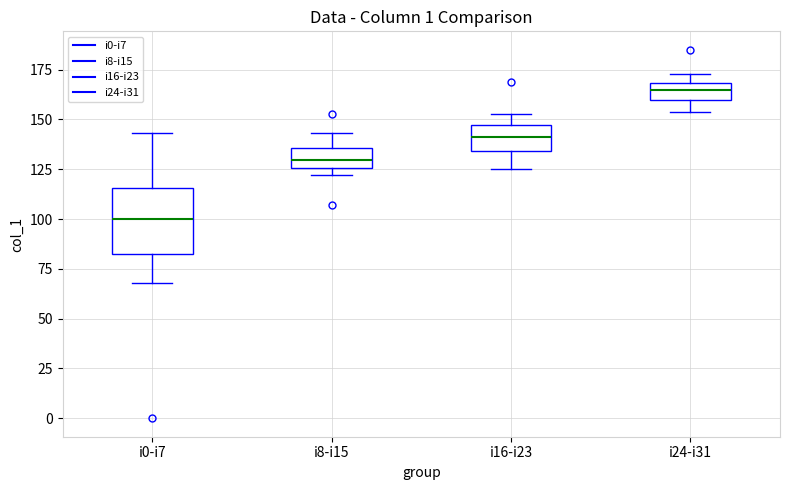

Reading left to right, transcribe this box plot: for each box, give where its median line is, the range the box spans, and where its two whiskers end, as read against the y-axis. The values are not printed on the chart, so give them approximately, as read against the axis.

i0-i7: median 100, box 80 to 115, whiskers 70 to 145
i8-i15: median 130, box 125 to 135, whiskers 120 to 145
i16-i23: median 140, box 135 to 145, whiskers 125 to 155
i24-i31: median 165, box 160 to 170, whiskers 155 to 175